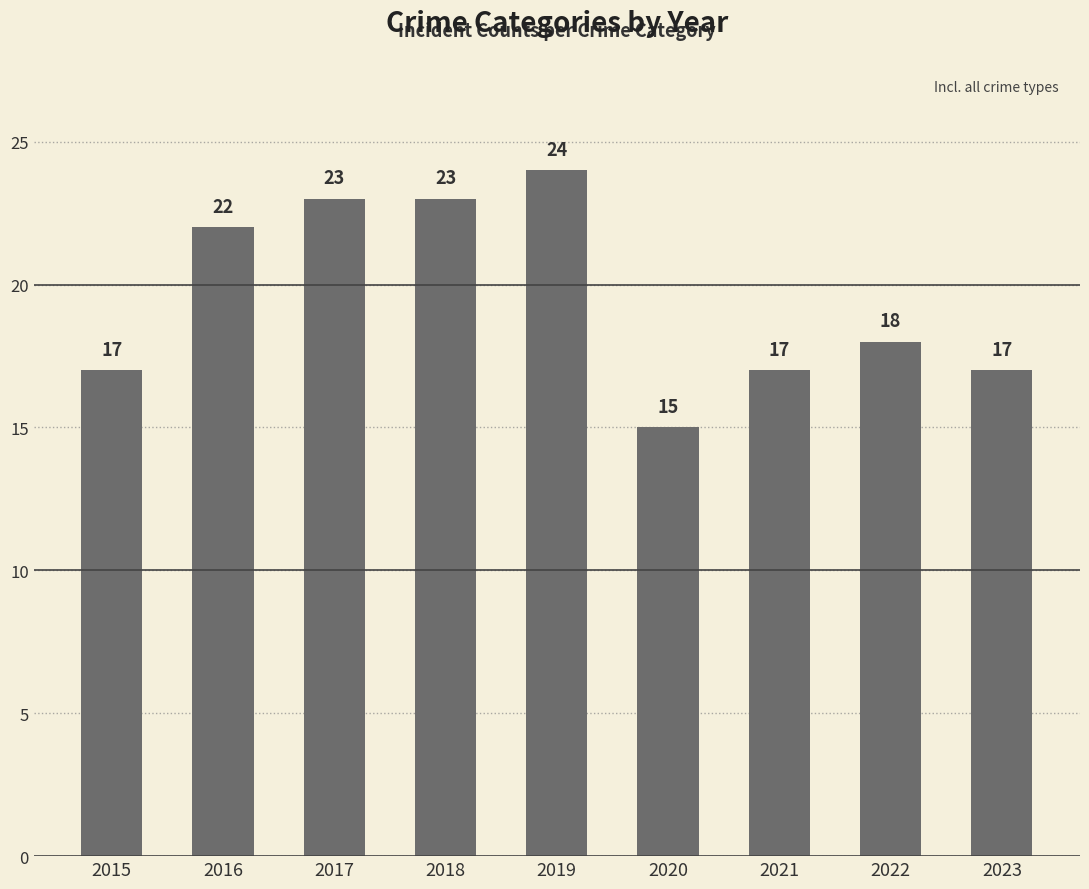

What is the greatest value displayed?

24